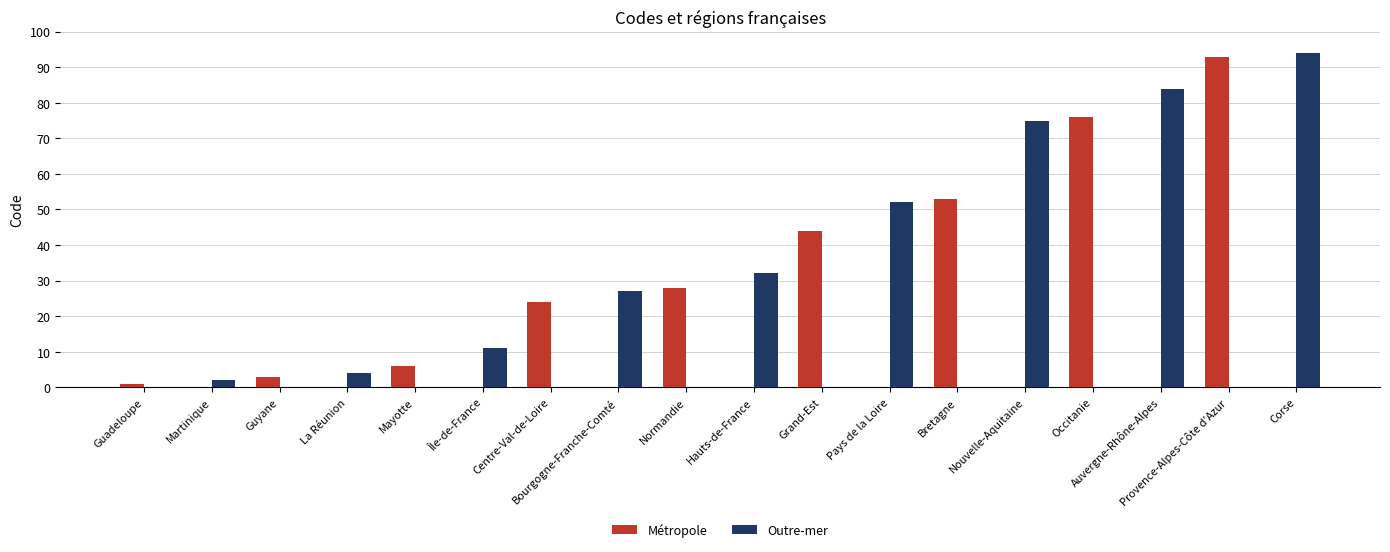

Between Hauts-de-France and Provence-Alpes-Côte d'Azur, which series saw the biggest shift?

Métropole